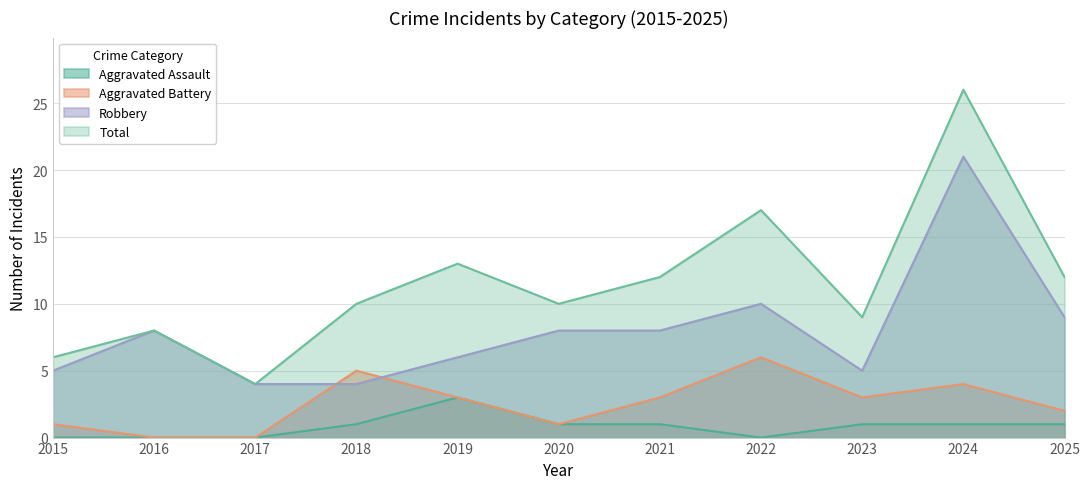

What is the total value across all series at 2025?

24